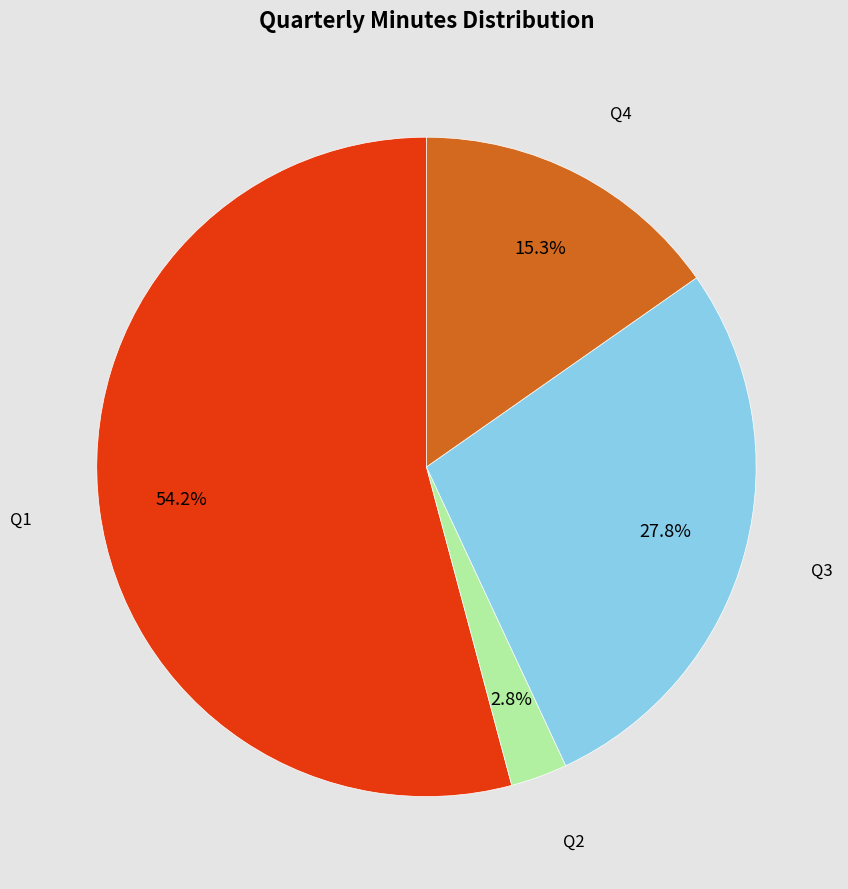

Which category has the biggest portion of the pie?

Q1